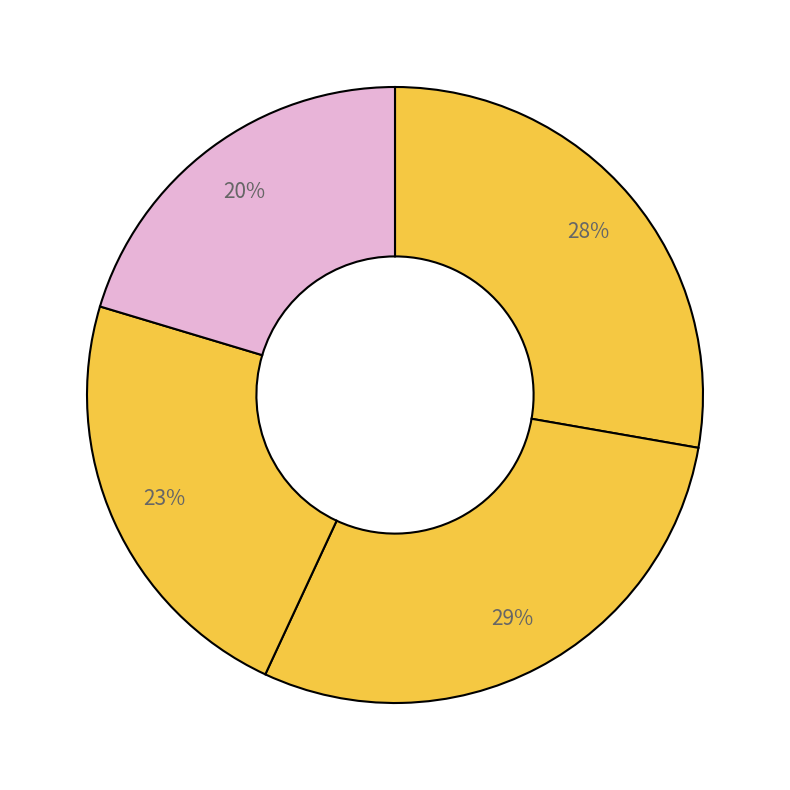

To the nearest percent, what is the difference between the largest and smallest slice percentages?

9%